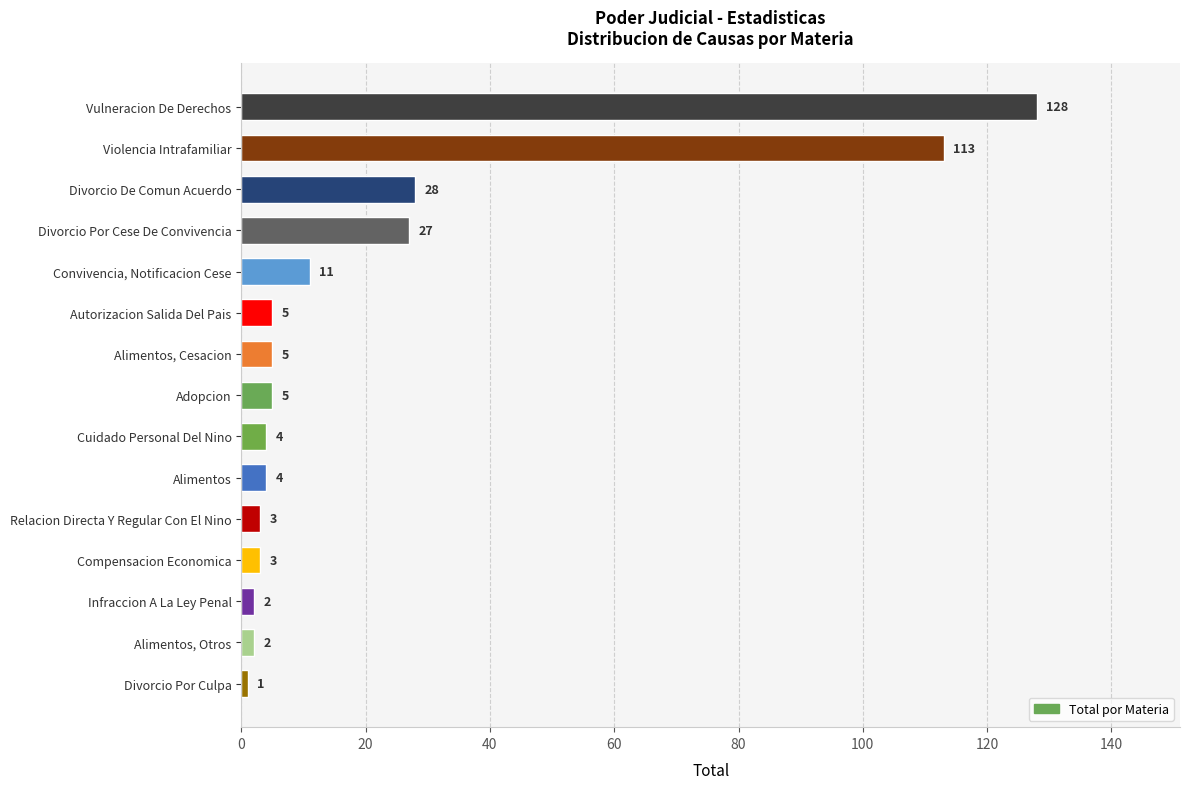

At which category does the chart reach its minimum across all series?

Divorcio Por Culpa